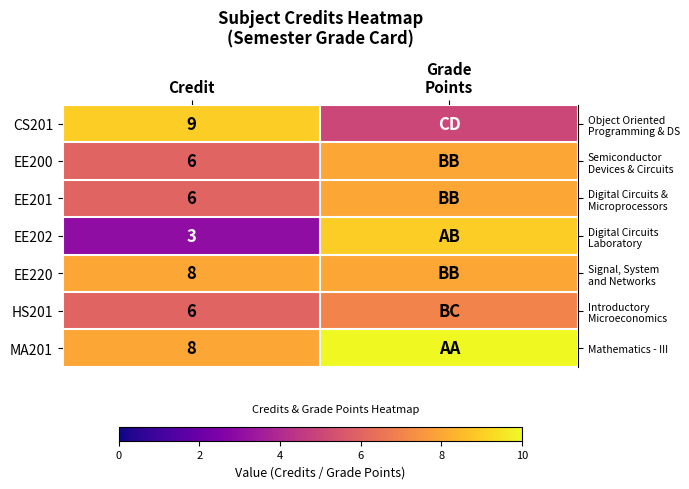

At which label is row_2 closest to 7?

Credit